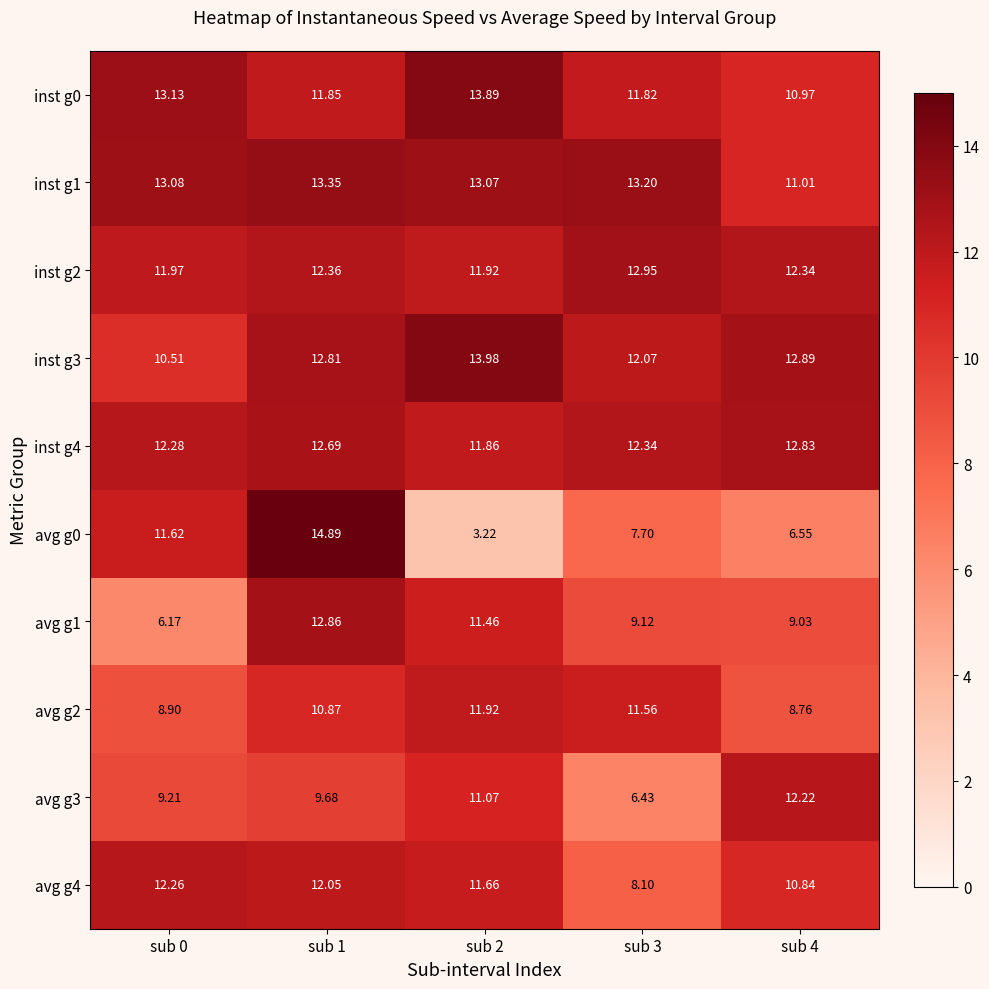

Is the value of inst g1 at sub 3 greater than the value of avg g3 at sub 4?

Yes